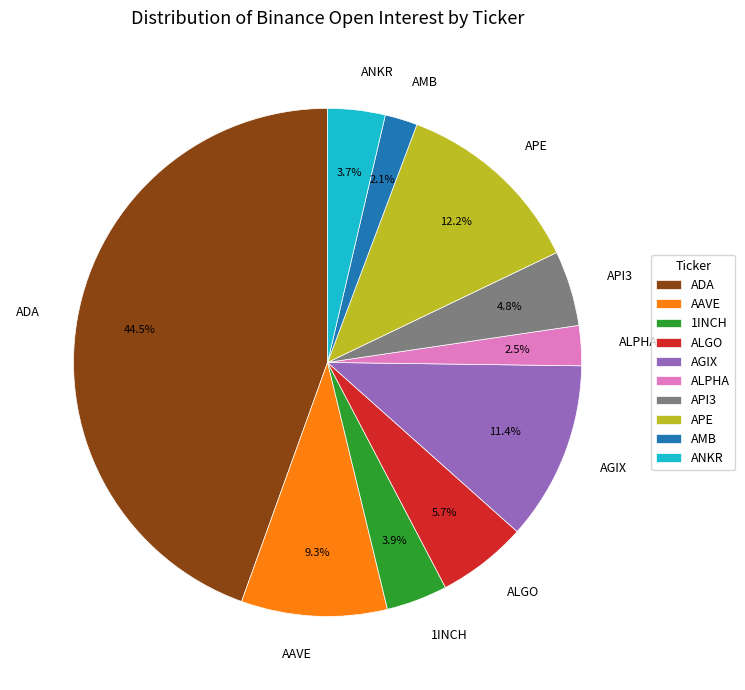

What portion of the pie excludes ALGO?

94.3%